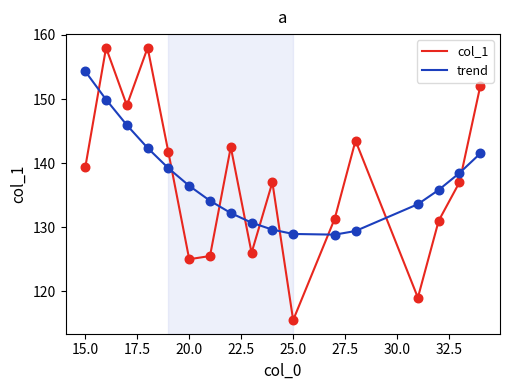

Which series has the widest spread of values?

col_1